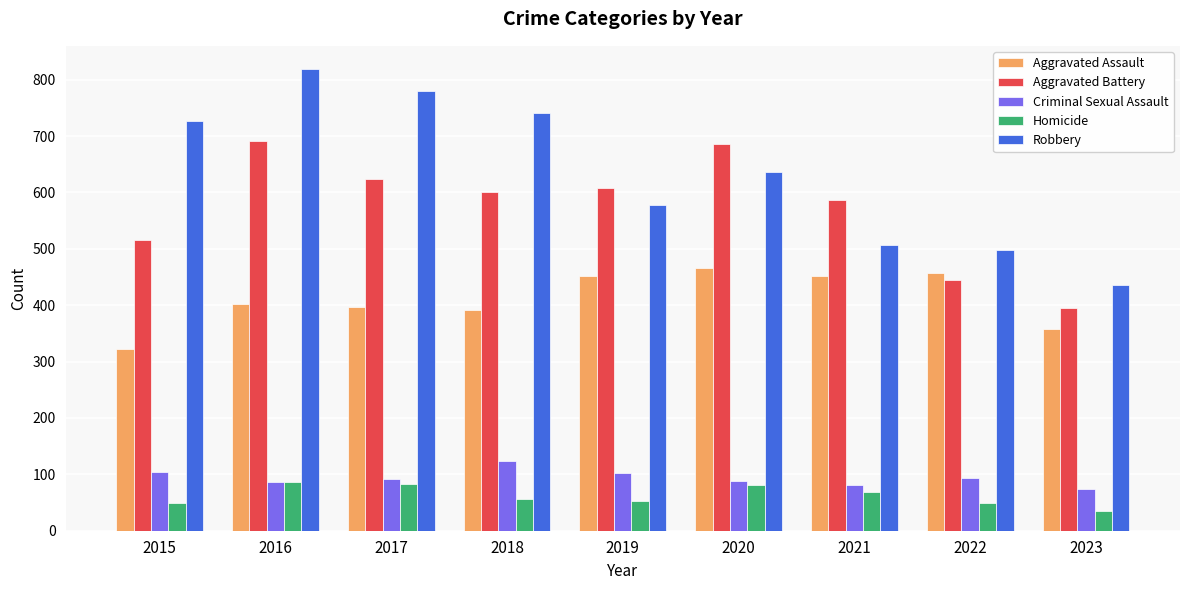

The Aggravated Assault series shows 466 at 2020. True or false?

True